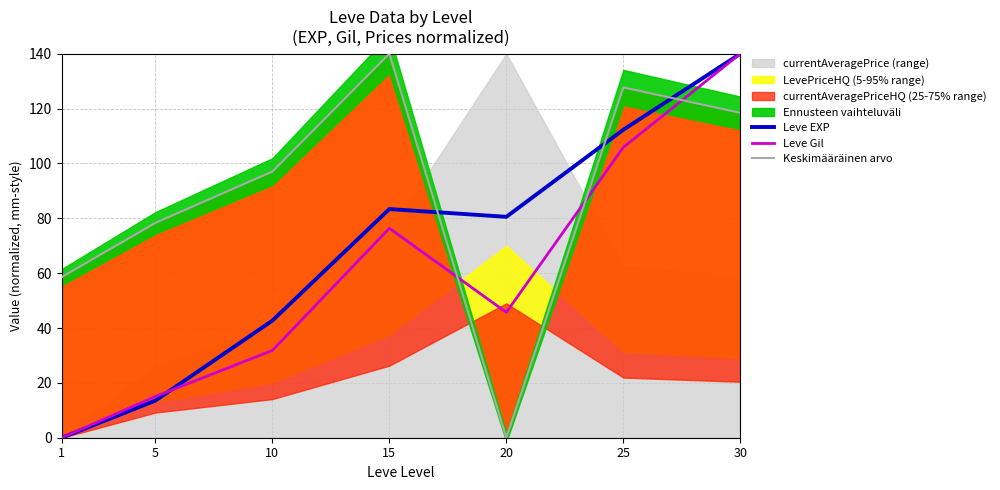

At which label is Leve Gil closest to 70?

15